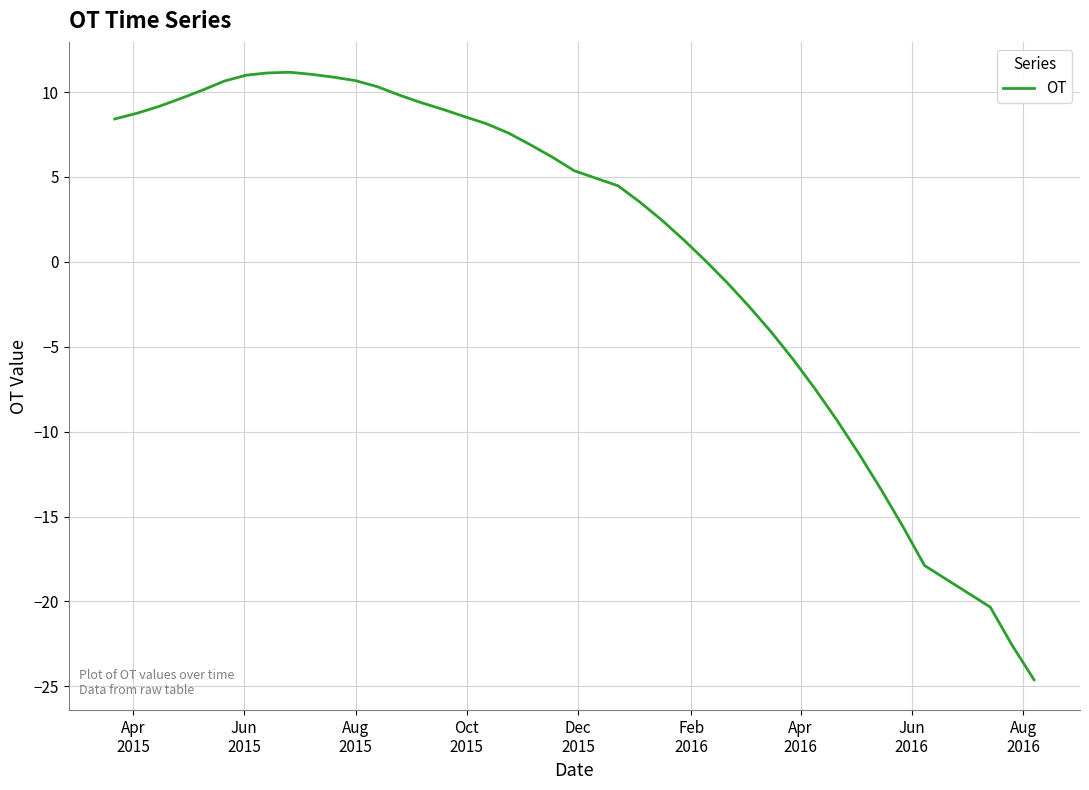

What is the smallest value displayed?

-24.6